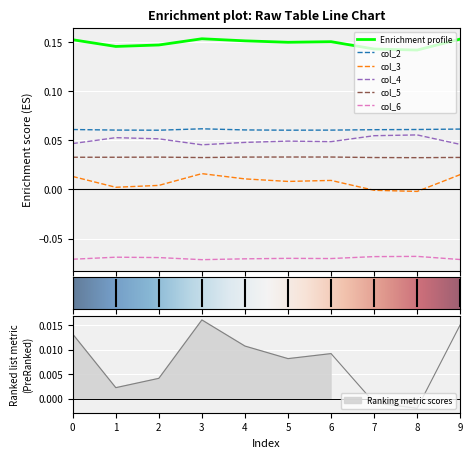

Where is the first local maximum for col_5?

2